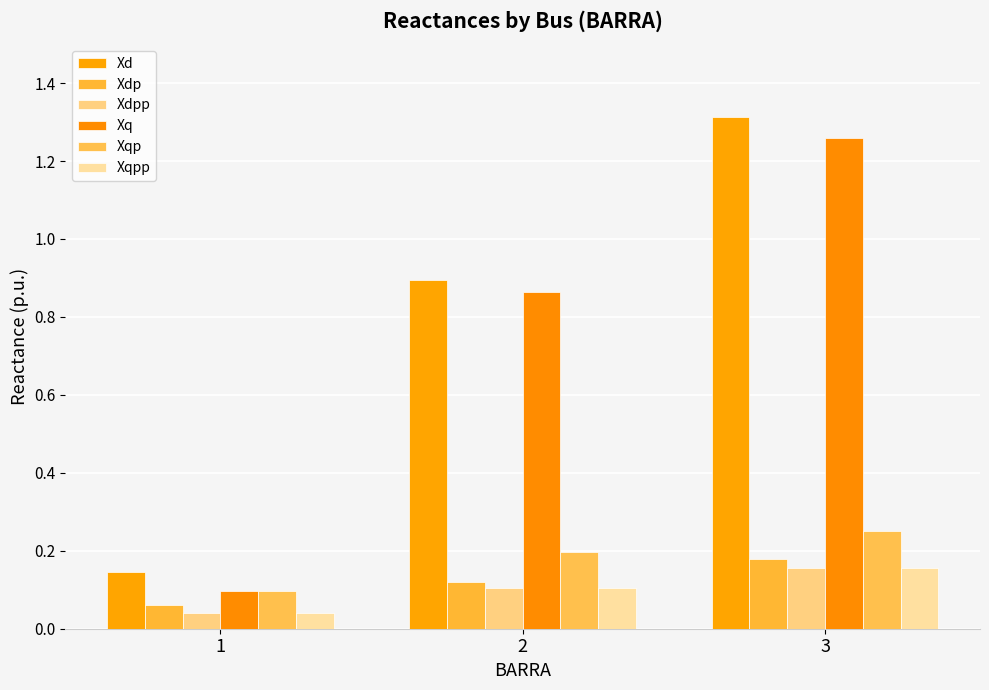

How many bars are there in each group?

6